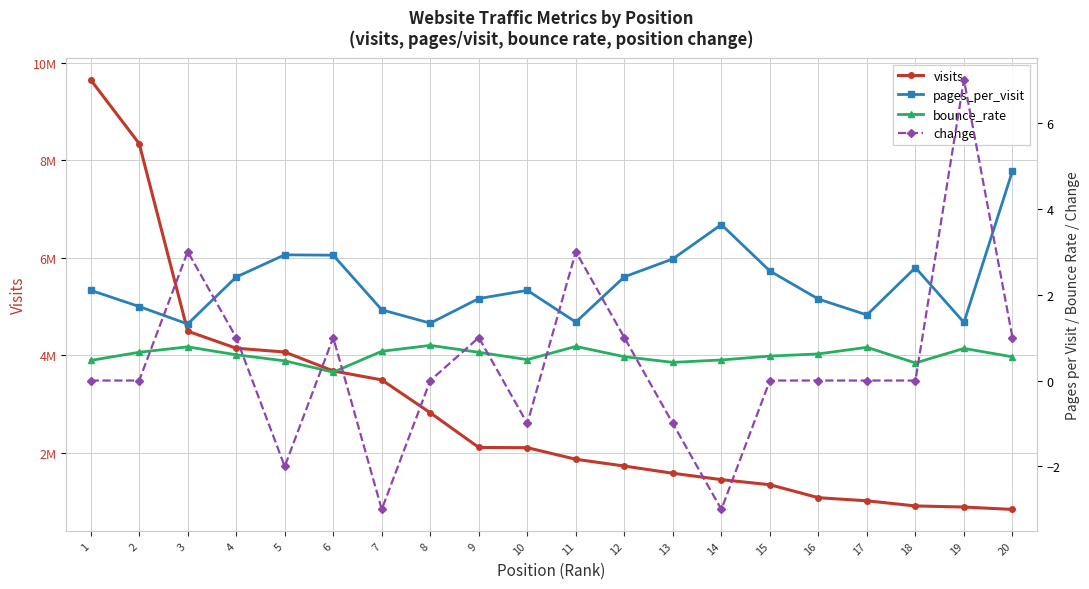

How many interior local peaks does the bounce_rate series have?

5